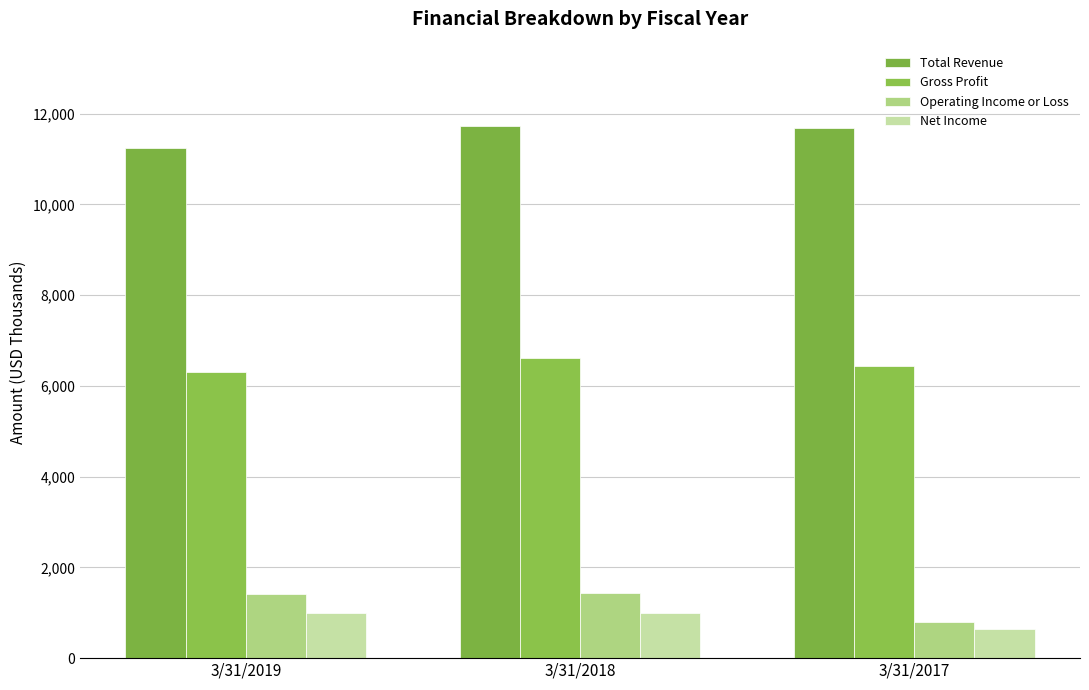

Count the number of data series in this chart.

4